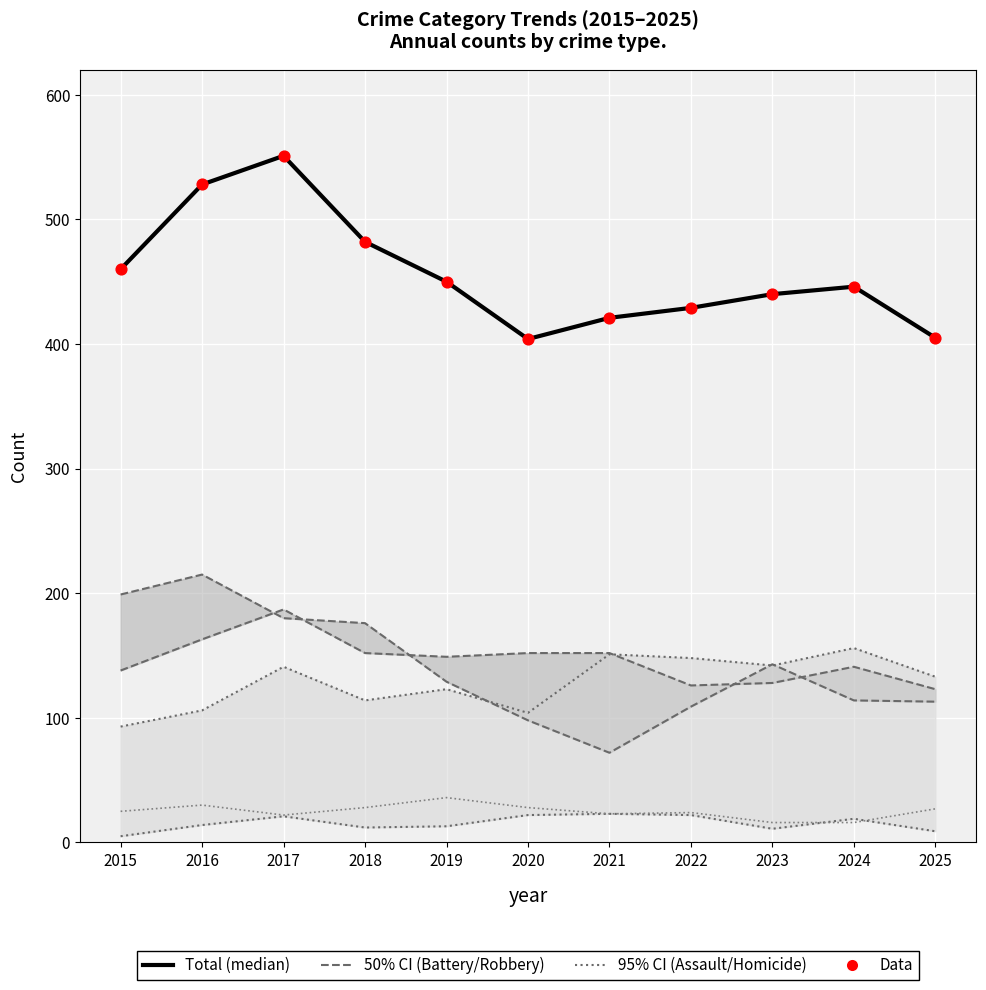

At how many categories does at least one series exceed 113?

11